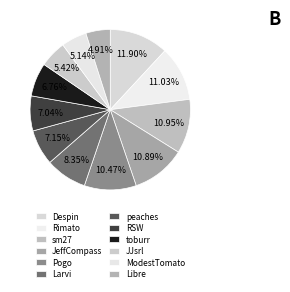

Combined, do Libre and sm27 account for over 50%?

No